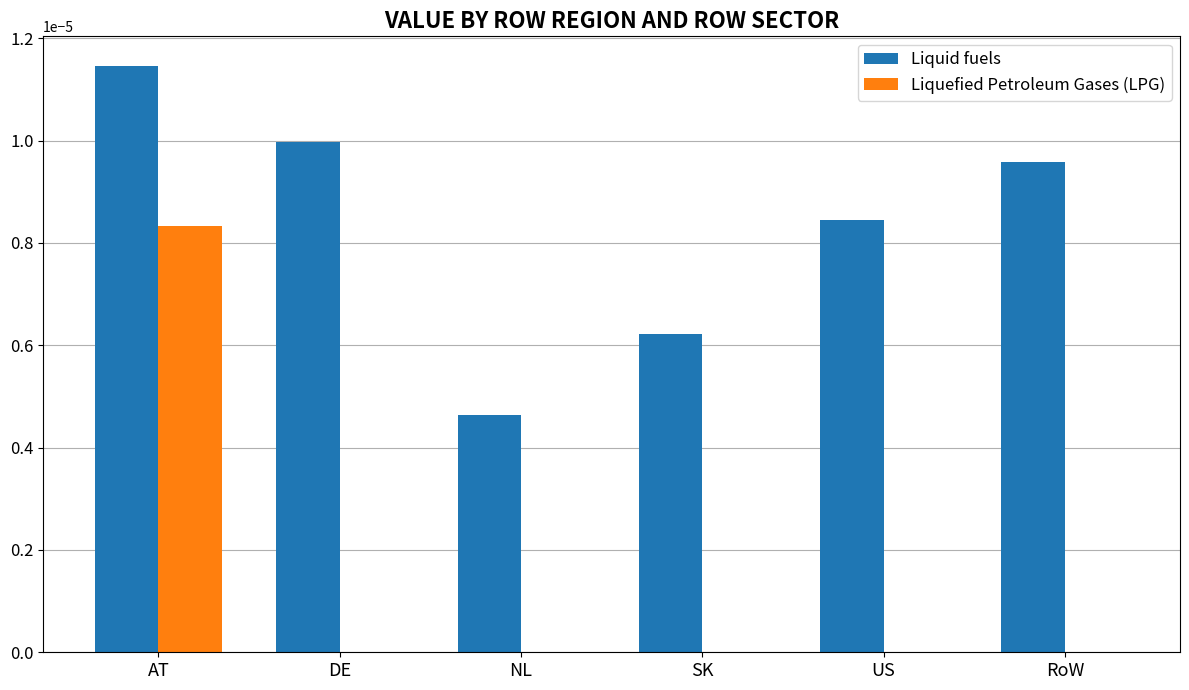

Between US and RoW, which series saw the biggest shift?

Liquid fuels